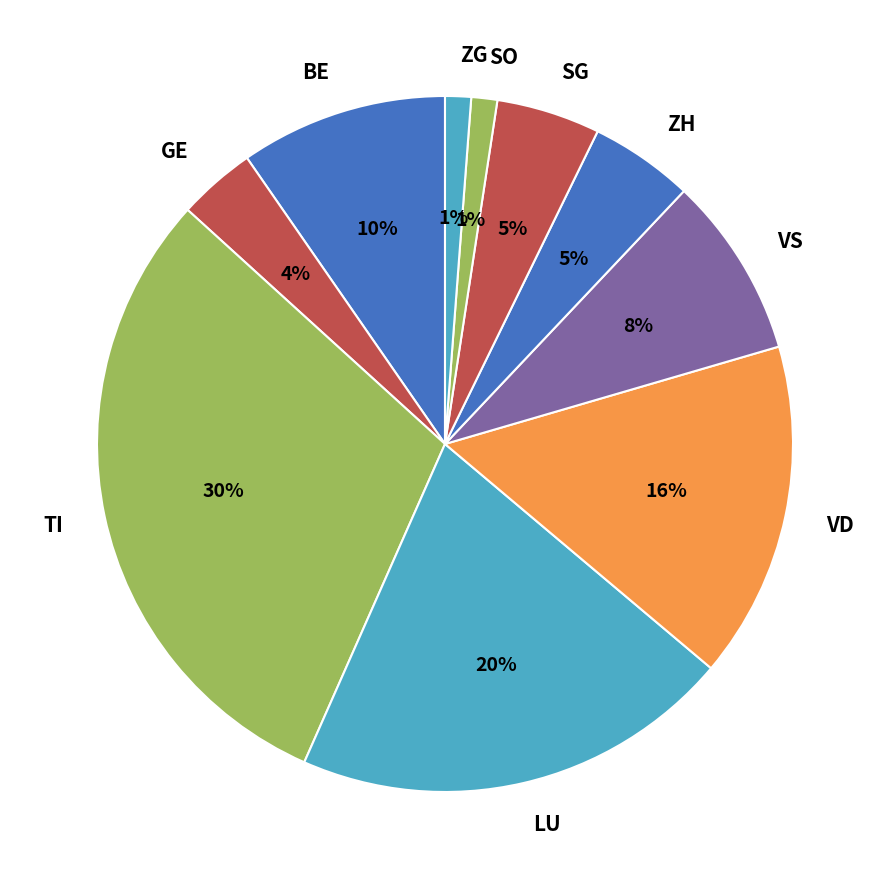

What is the largest slice in the pie chart?

TI